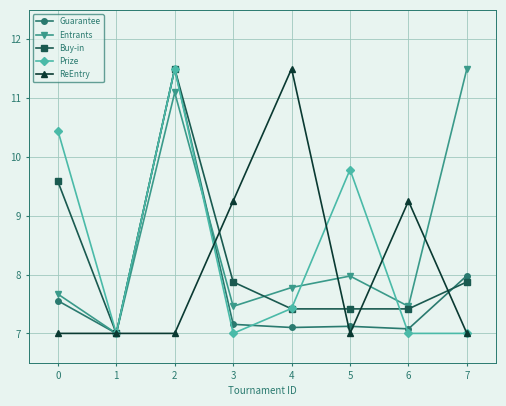

What is the lowest value of the Prize series?

7.0